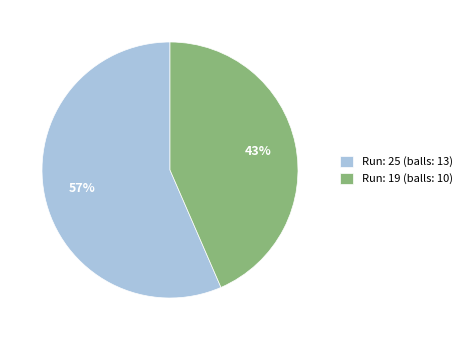

What is the majority slice?

Run: 25 (balls: 13)